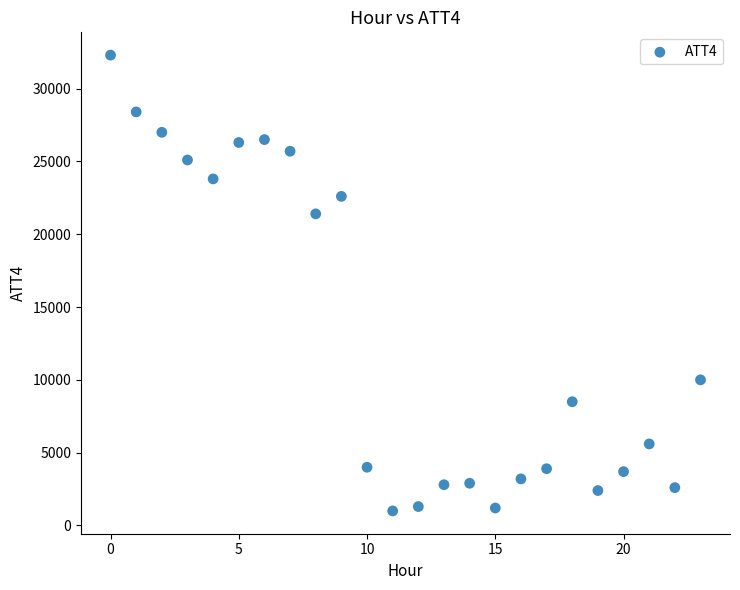

What Y value in the scatter plot is closest to 16650?

21400